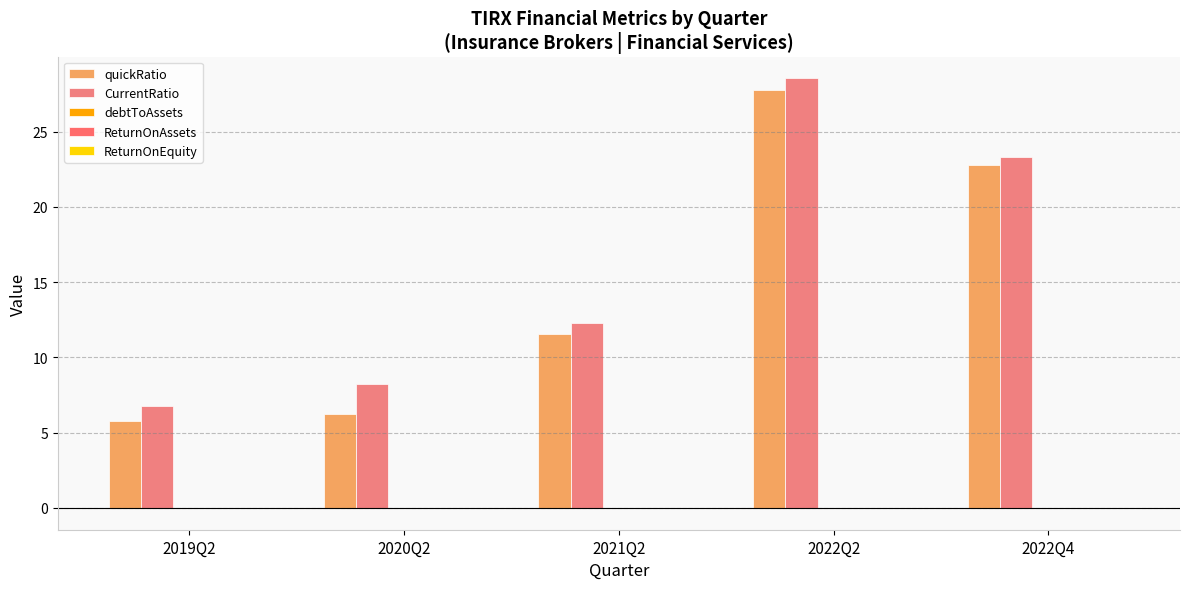

Reading left to right, extract all data points from this chart.

quickRatio: 2019Q2=5.8	2020Q2=6.2	2021Q2=11.5	2022Q2=27.8	2022Q4=22.8
CurrentRatio: 2019Q2=6.8	2020Q2=8.3	2021Q2=12.3	2022Q2=28.5	2022Q4=23.3
debtToAssets: 2019Q2=0.0	2020Q2=0.0	2021Q2=0.0	2022Q2=0.0	2022Q4=0.0
ReturnOnAssets: 2019Q2=-0.0	2020Q2=-0.0	2021Q2=-0.0	2022Q2=-0.0	2022Q4=-0.0
ReturnOnEquity: 2019Q2=-0.0	2020Q2=-0.0	2021Q2=-0.0	2022Q2=-0.0	2022Q4=-0.0